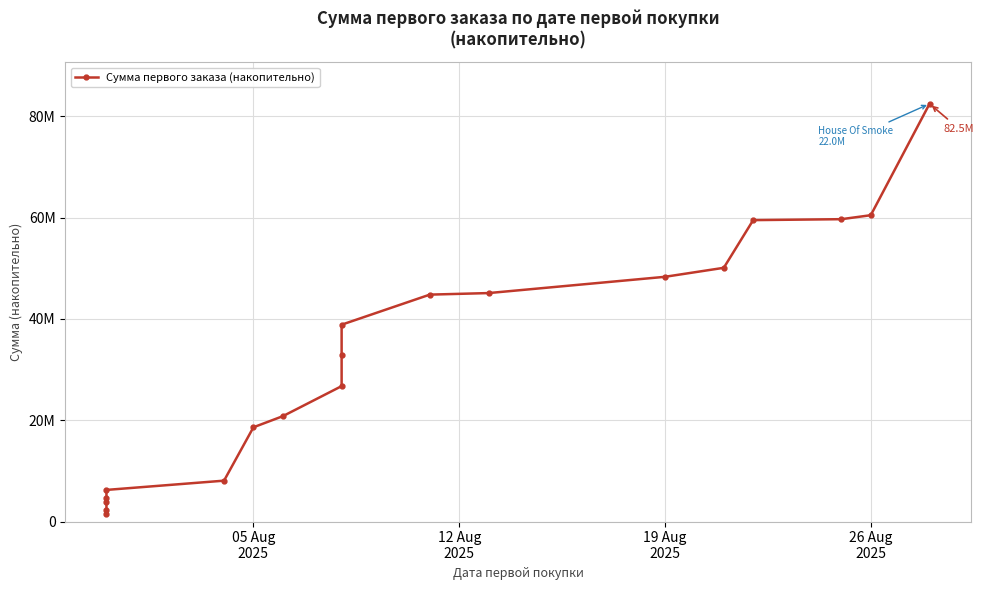

Reading right to left, list all the values displayed in this chart.

82474928.5	60474928.5	59690928.5	59504928.5	50090928.5	48313928.5	45102928.5	44797357.1	38858642.8	32890035.7	26732107.1	20797821.4	18605678.5	8066785.7	6240000.0	4680000.0	3900000.0	2340000.0	1560000.0